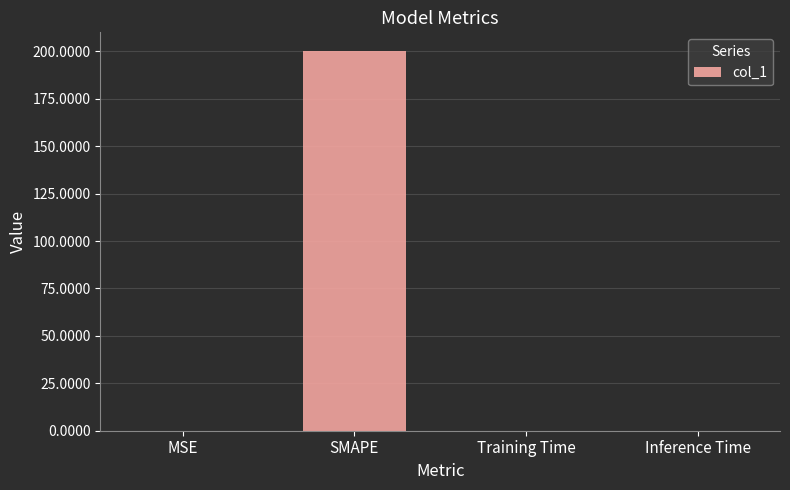

At which category does the chart reach its peak across all series?

SMAPE